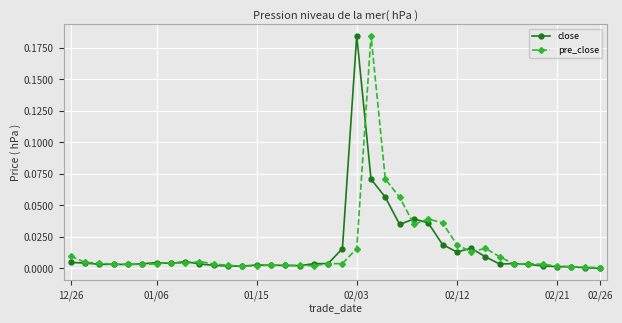

True or false: pre_close has more than 0 interior local peaks.

True